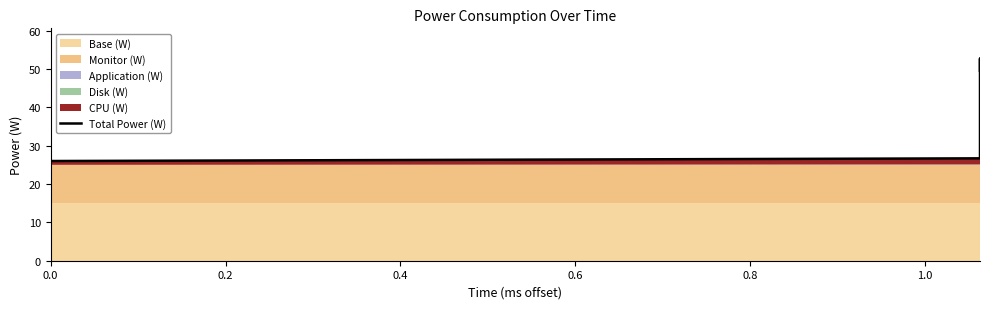

How many lines are shown in the chart?

1